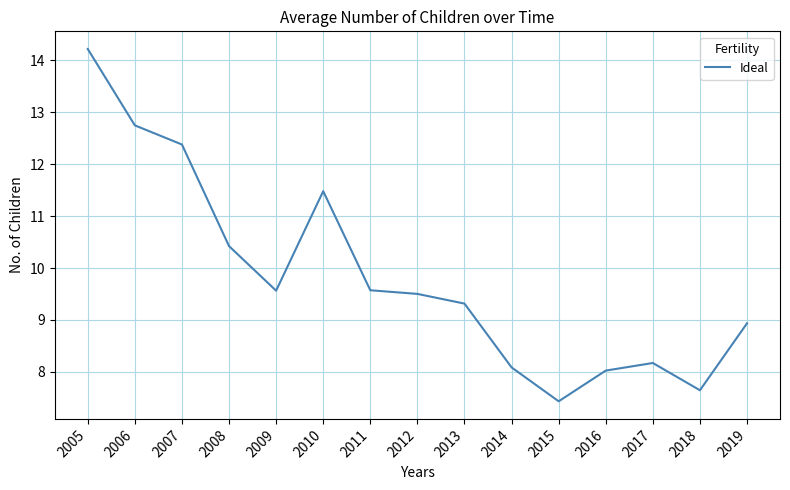

Where does the data first go above 9?

2005